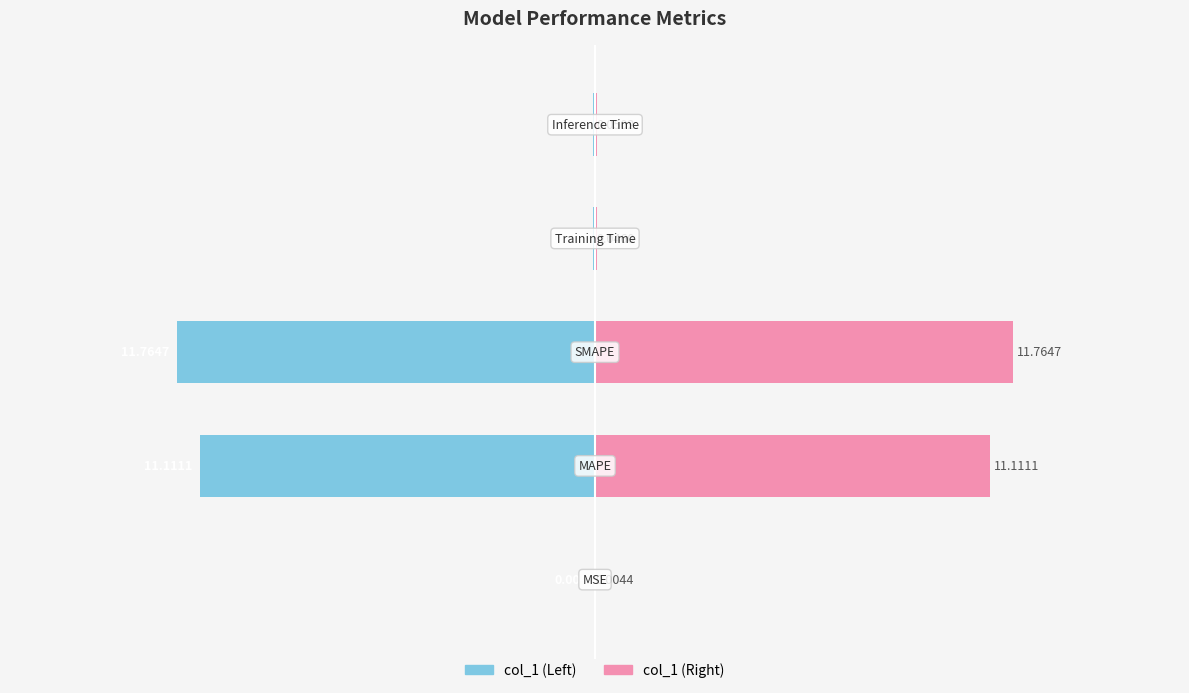

What is the sum of all col_1 (Left) values?

-23.0